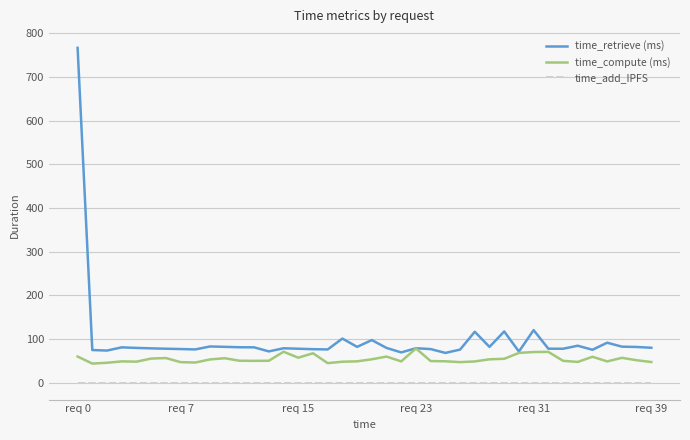

True or false: time_compute (ms) and time_add_IPFS cross at least once.

False